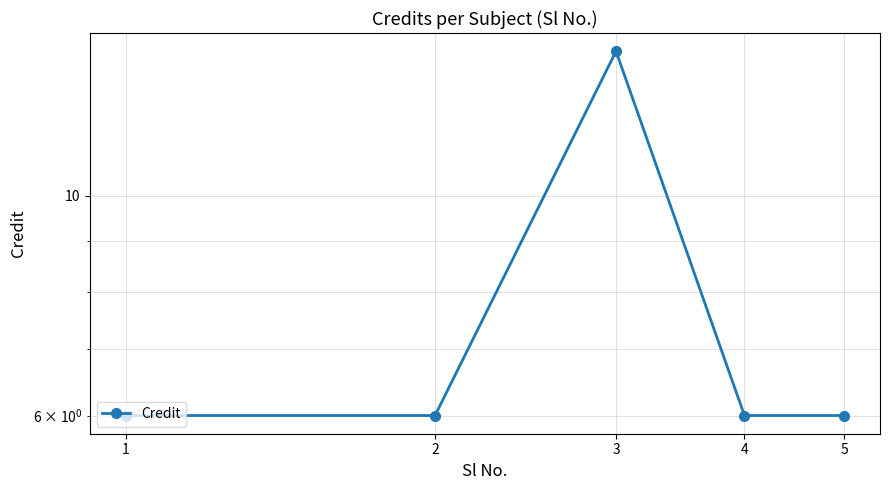

Reading right to left, what are all the values shown in this chart?

5=6	4=6	3=14	2=6	1=6